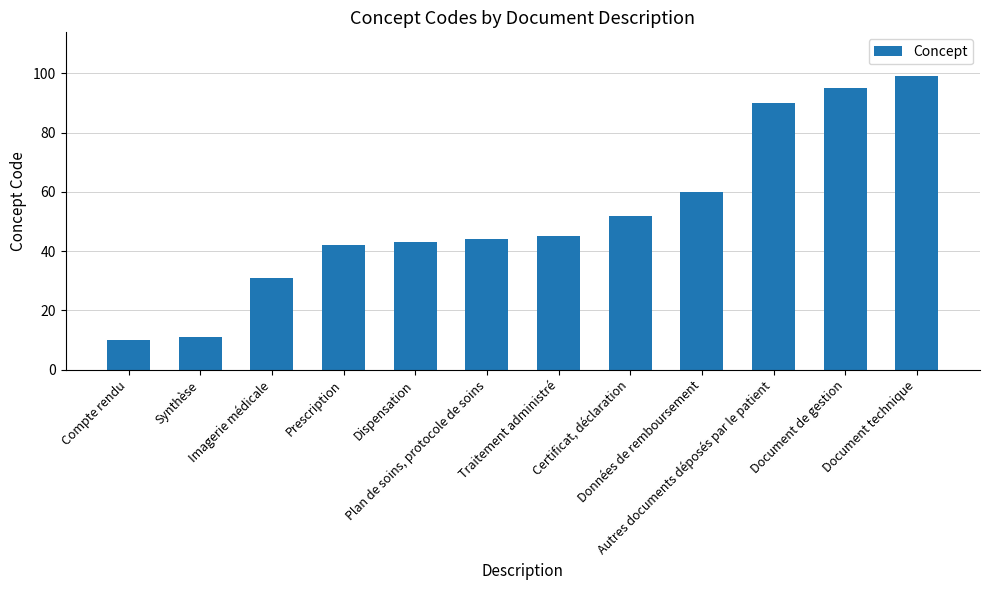

Which label corresponds to the smallest value in the chart?

Compte rendu